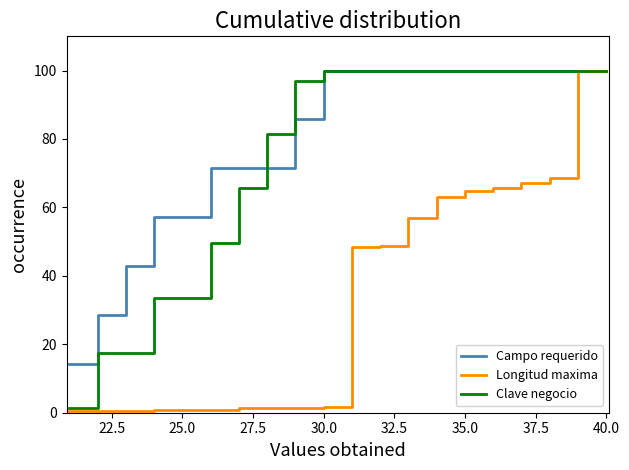

What is the average value of the Campo requerido series?

80.0